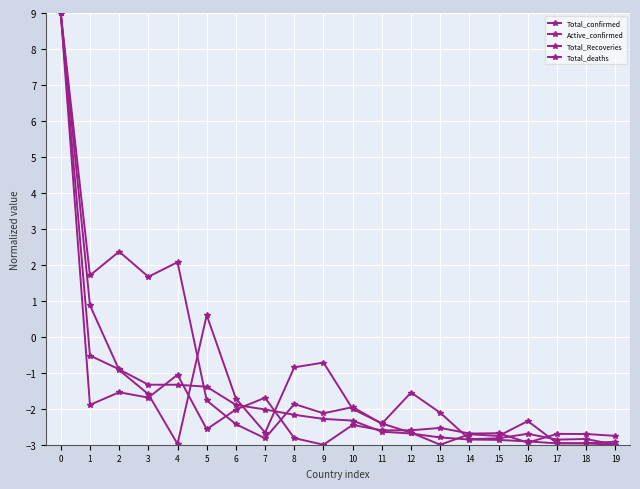

How many intersections are there between Total_deaths and Total_confirmed?

2